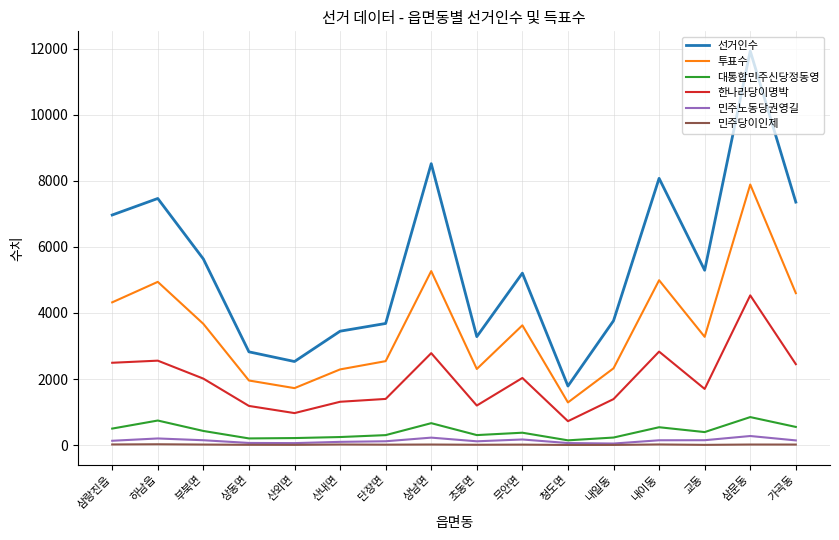

What is the difference between the highest and lowest values at 상남면?

8505